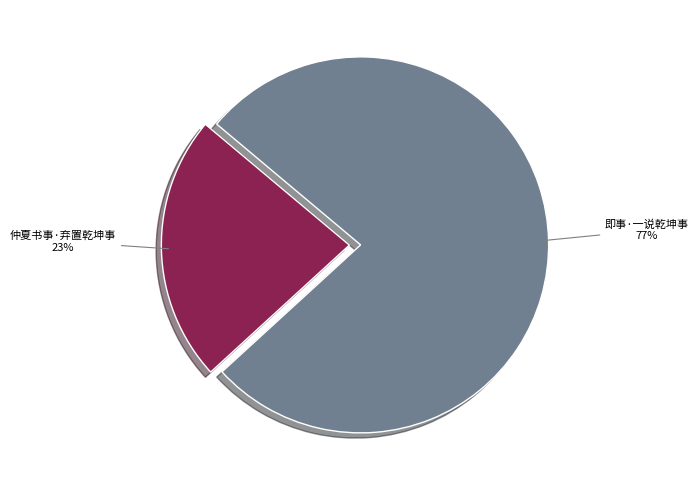

Which has a higher value, 即事·一说乾坤事 or 仲夏书事·弃置乾坤事?

即事·一说乾坤事